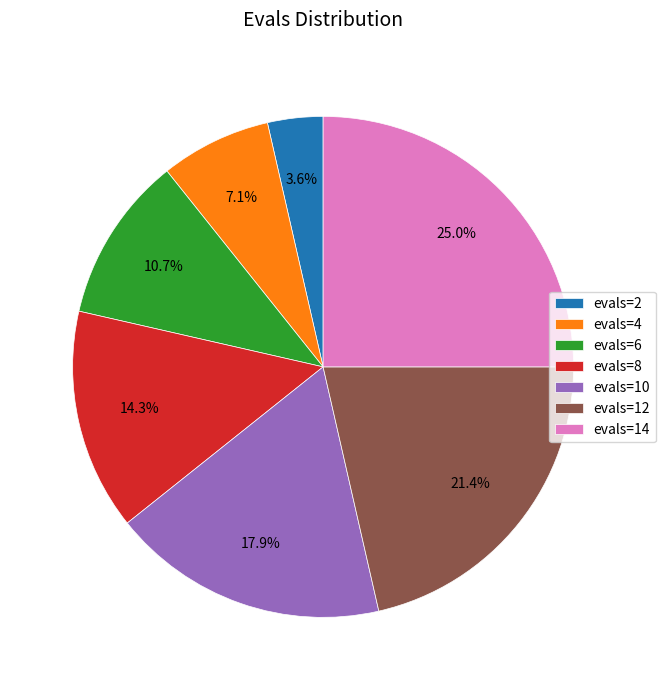

What percentage is NOT represented by evals=14?

75.0%